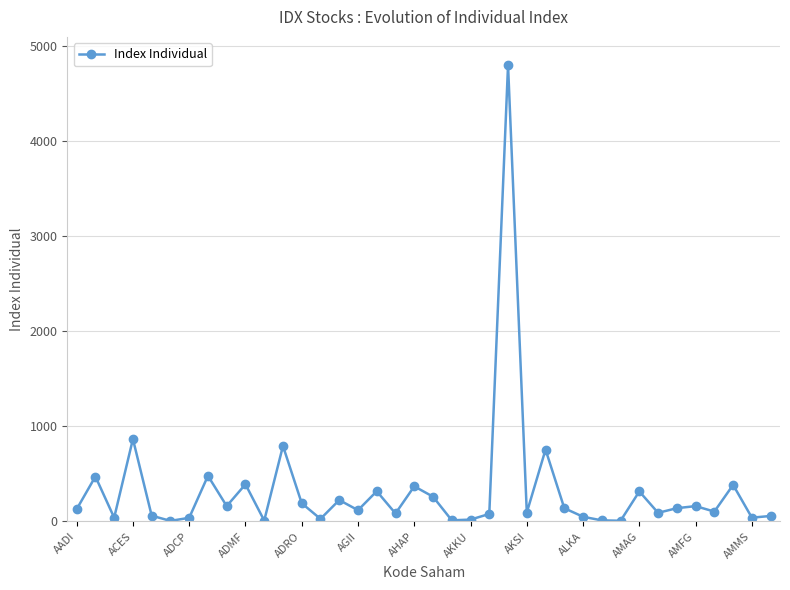

What is the sum of all values?

12315.0